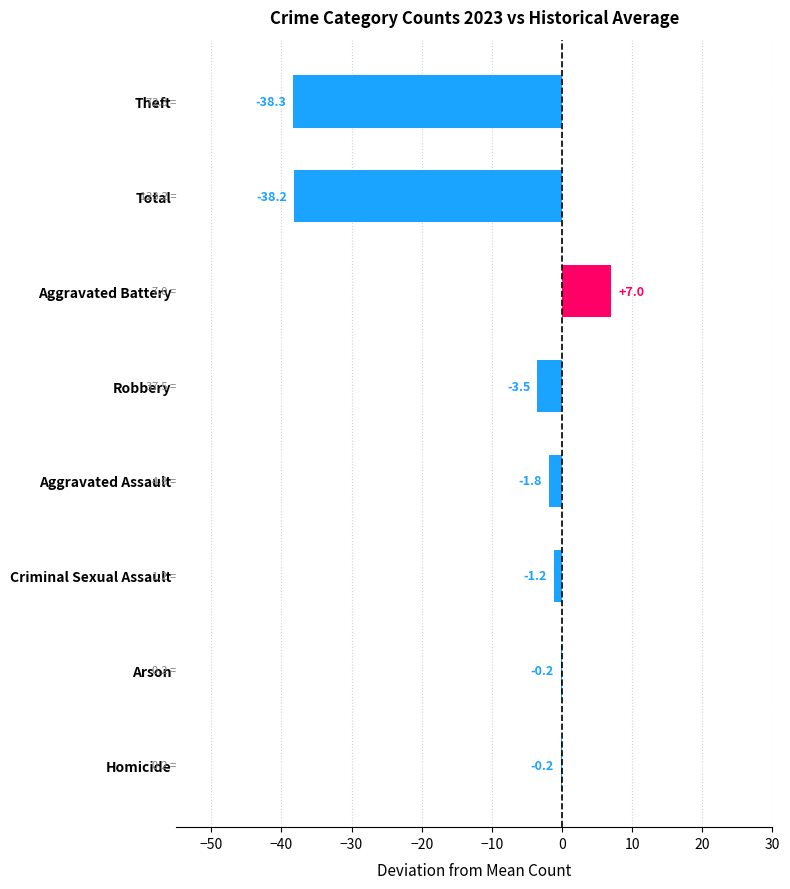

How many values are above zero?

1